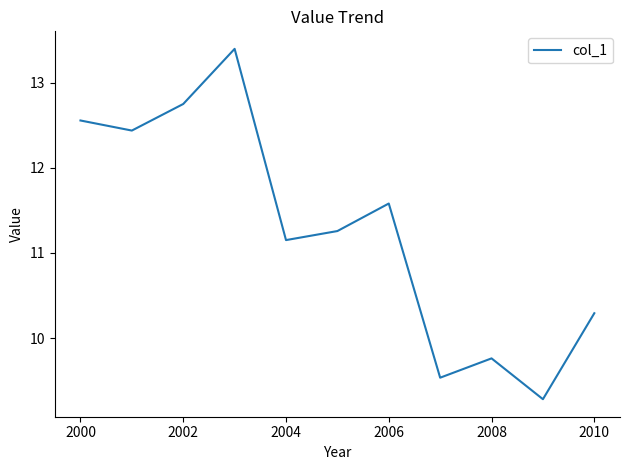

What is the maximum value shown in the chart?

13.4